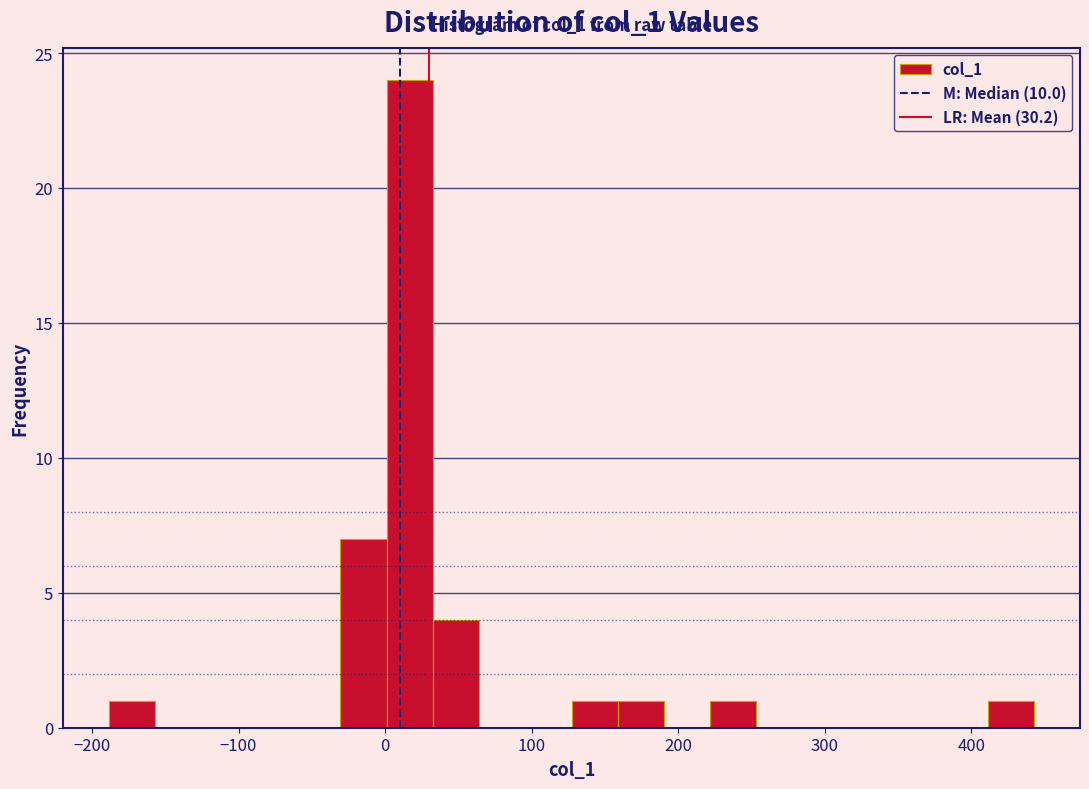

Read against the x-axis, roughly where is the centre of the tallest bar?

20